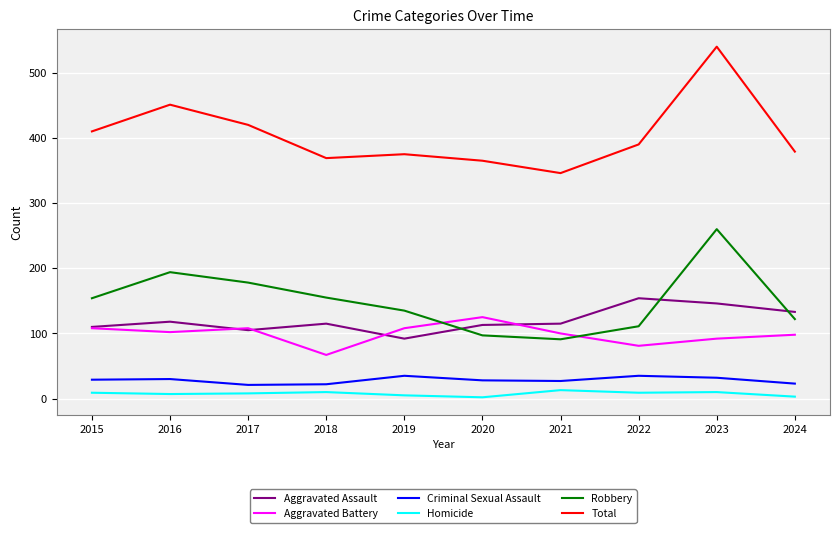

Rank the series by their maximum value, from highest to lowest.

Total, Robbery, Aggravated Assault, Aggravated Battery, Criminal Sexual Assault, Homicide